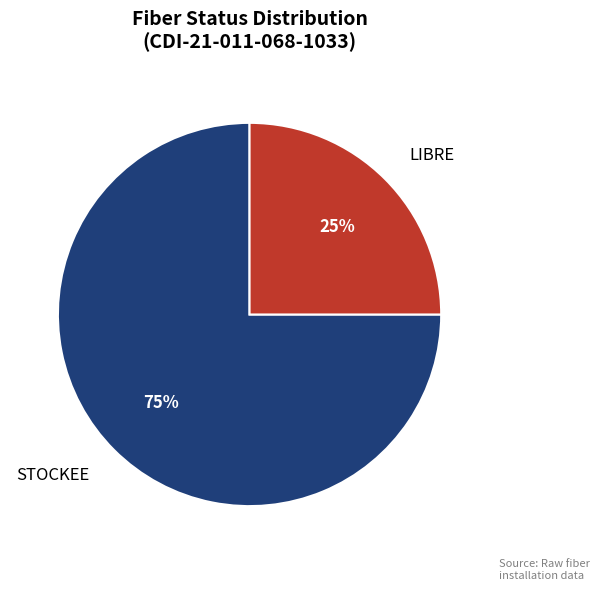

Is it true that STOCKEE is 75% of the pie?

True